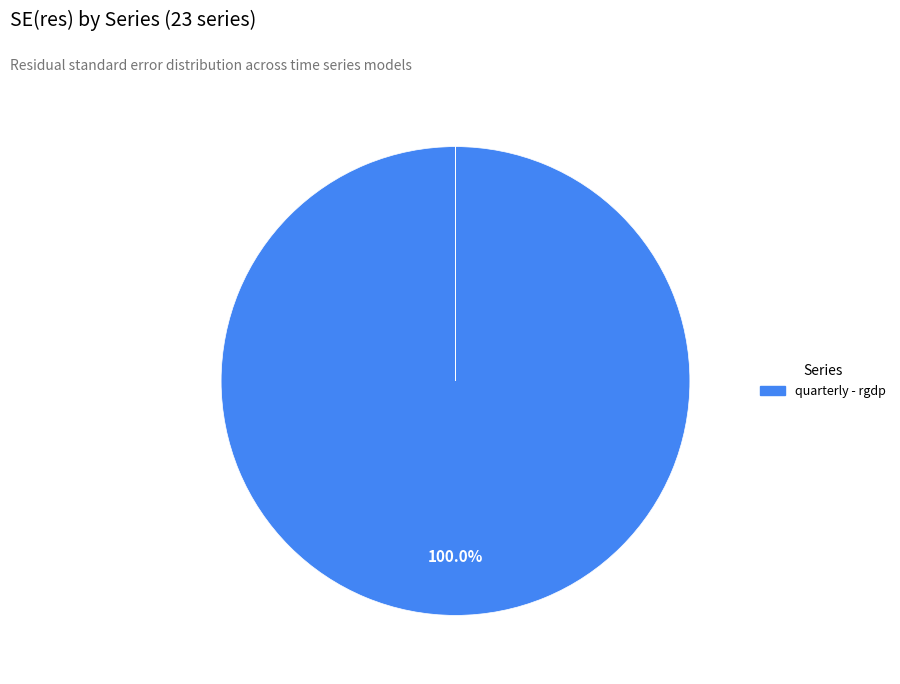

What is the largest slice in the pie chart?

quarterly - rgdp